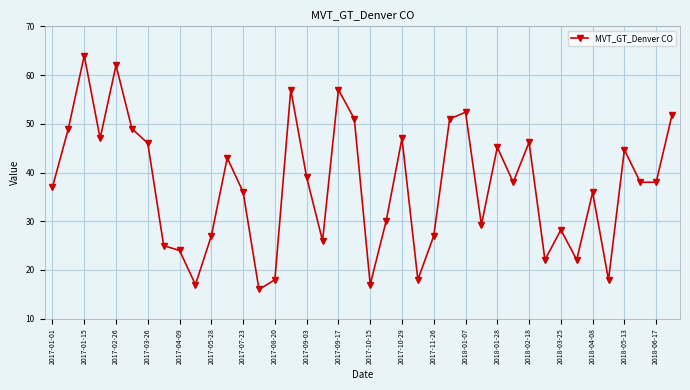

Does the chart display data point markers on the line(s)?

Yes